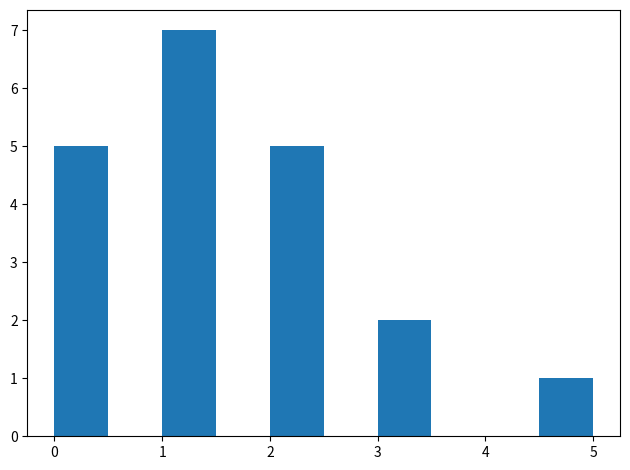

Over which range of the x-axis is the bar tallest?

1.0 to 1.5